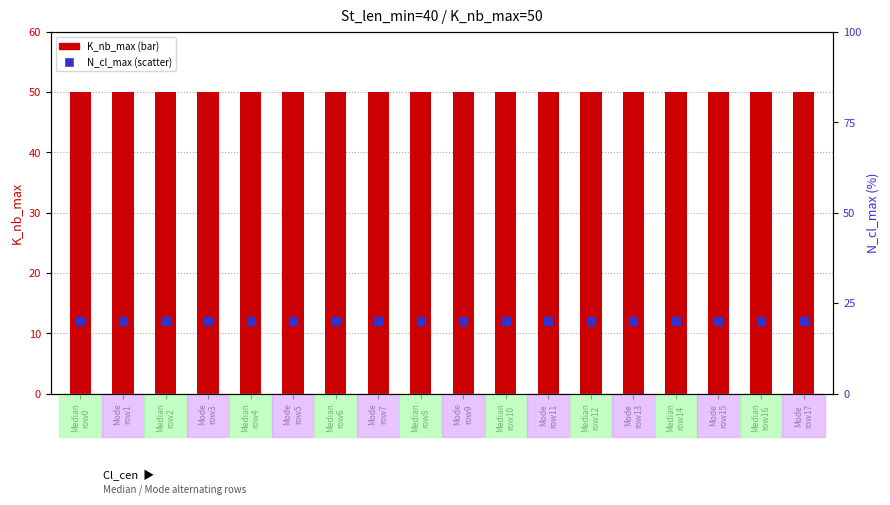

What are all the series names shown in the legend?

K_nb_max, N_cl_max